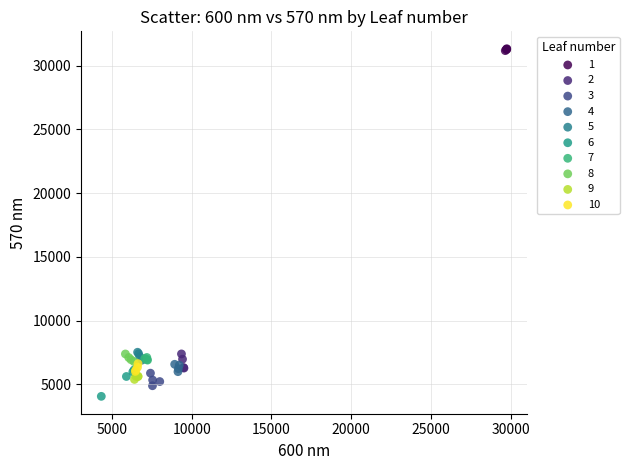

Which series has the largest Y range (max minus min)?

6